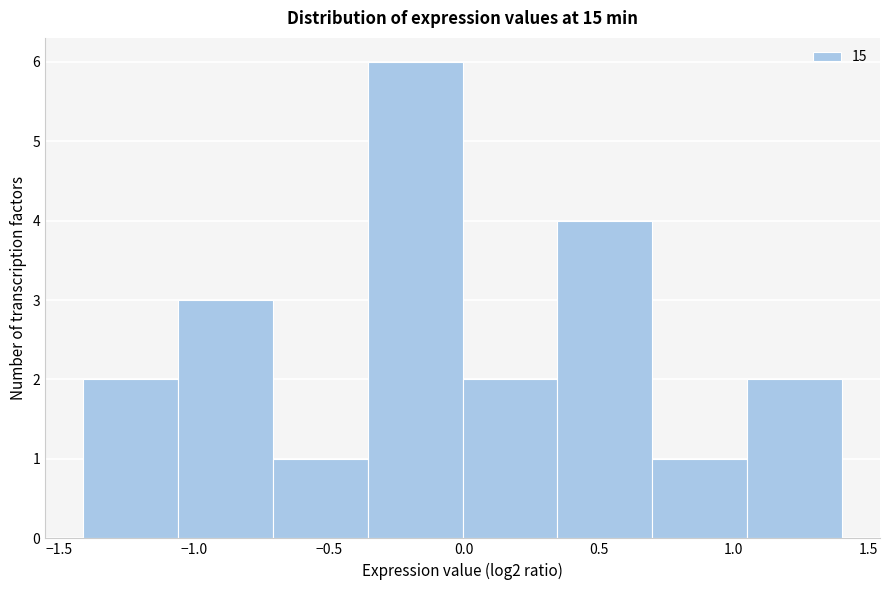

What is the height of the bar covering 0.70 to 1.05 on the x-axis? Neither the bar edges nor the heights are printed on the chart, so give them approximately, as read against the axes.

1